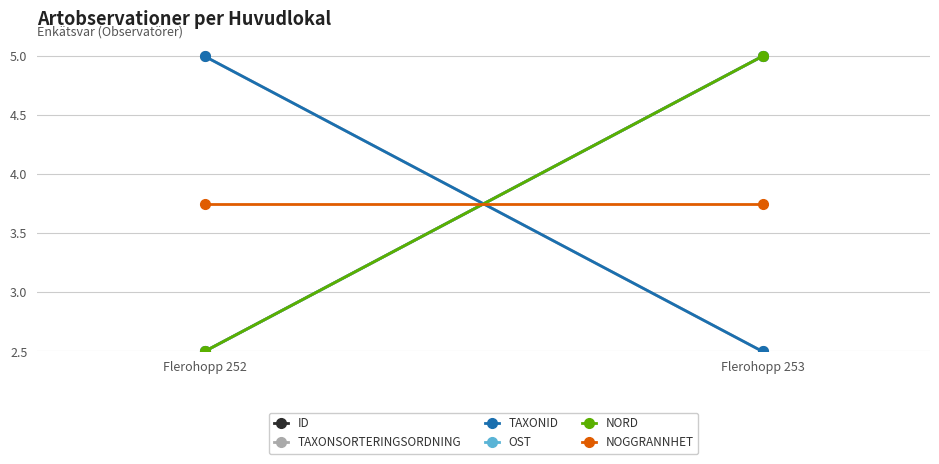

What is the sum of all Nord values?

7.5